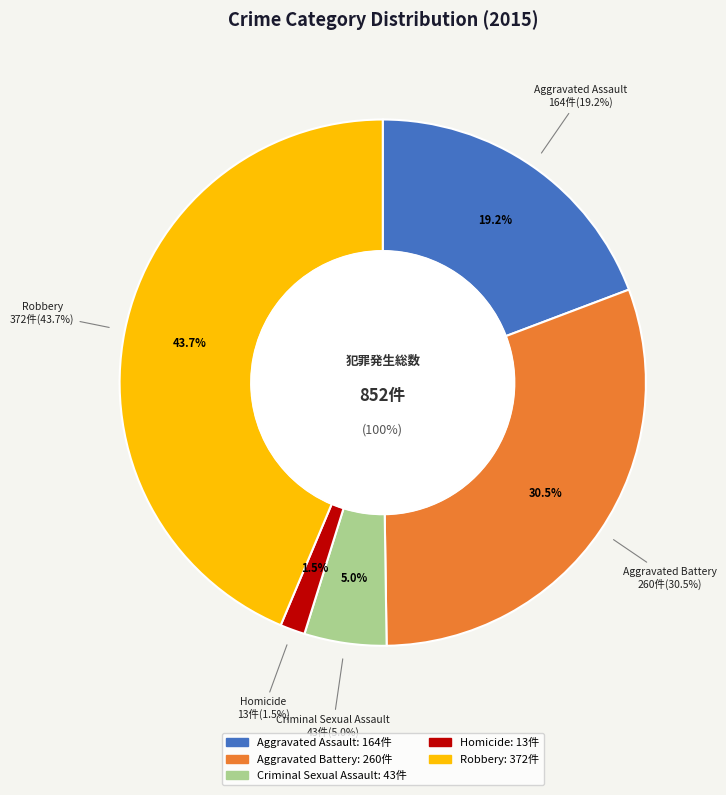

Which category has the smallest portion of the pie?

Homicide